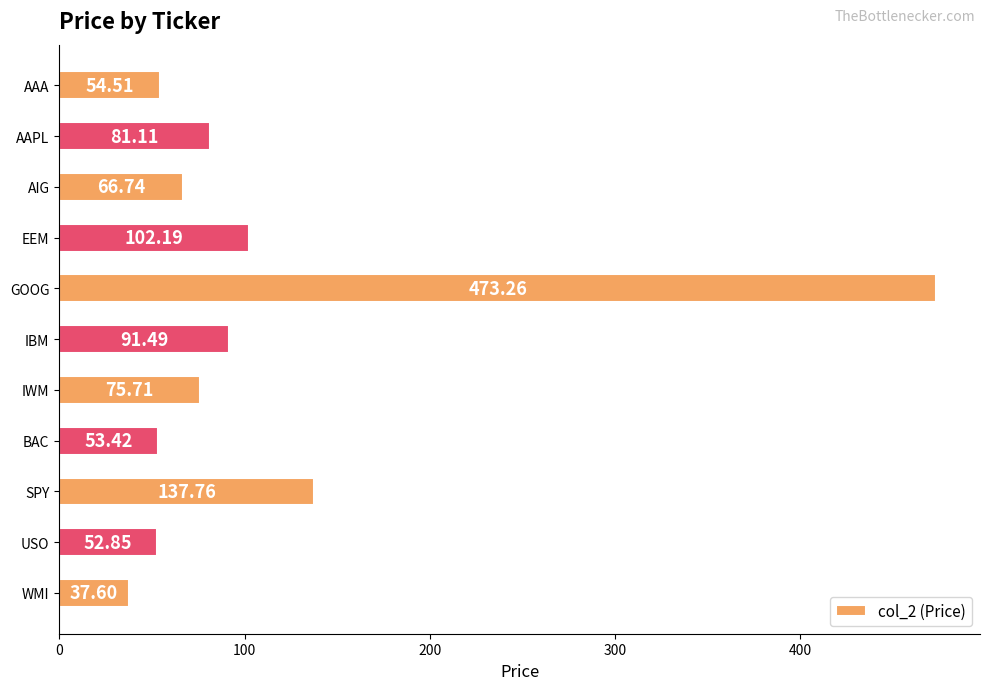

List the labels in order of value, largest first.

GOOG, SPY, EEM, IBM, AAPL, IWM, AIG, AAA, BAC, USO, WMI